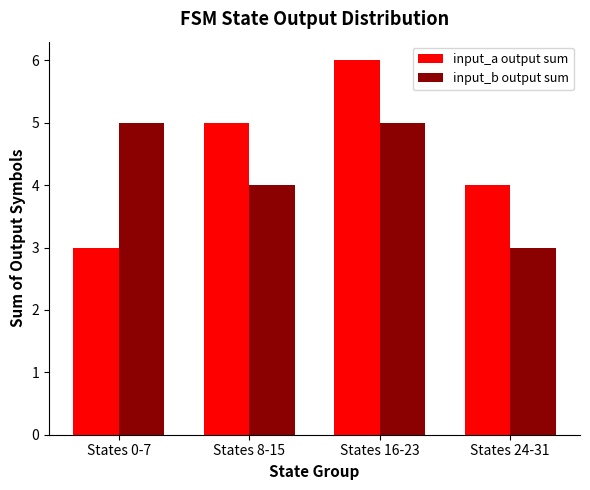

What is the minimum value for input_a output sum?

3